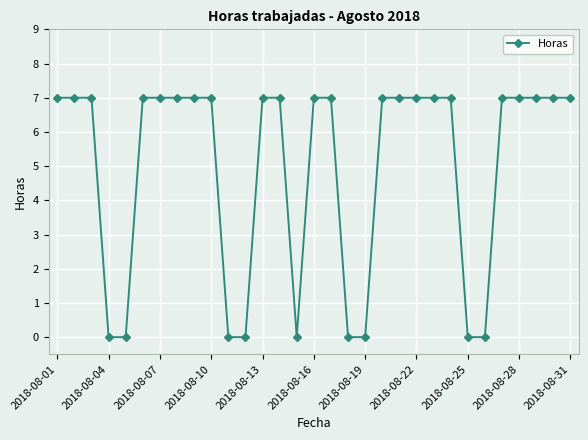

What is the value of the 9th point from the left?

7